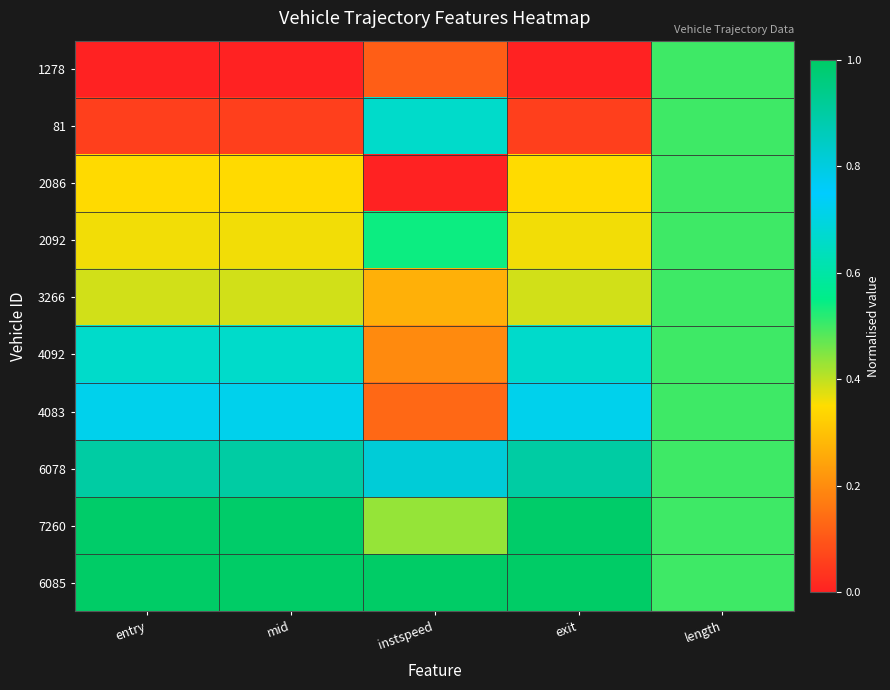

Reading right to left, what are all the values shown in this chart?

1278: length=0.5	exit=0.0	instspeed=0.1	mid=0.0	entry=0.0
81: length=0.5	exit=0.1	instspeed=0.7	mid=0.1	entry=0.1
2086: length=0.5	exit=0.3	instspeed=0.0	mid=0.3	entry=0.3
2092: length=0.5	exit=0.4	instspeed=0.5	mid=0.4	entry=0.4
3266: length=0.5	exit=0.4	instspeed=0.3	mid=0.4	entry=0.4
4092: length=0.5	exit=0.7	instspeed=0.2	mid=0.7	entry=0.7
4083: length=0.5	exit=0.7	instspeed=0.1	mid=0.7	entry=0.7
6078: length=0.5	exit=0.9	instspeed=0.8	mid=0.9	entry=0.9
7260: length=0.5	exit=1.0	instspeed=0.4	mid=1.0	entry=1.0
6085: length=0.5	exit=1.0	instspeed=1.0	mid=1.0	entry=1.0